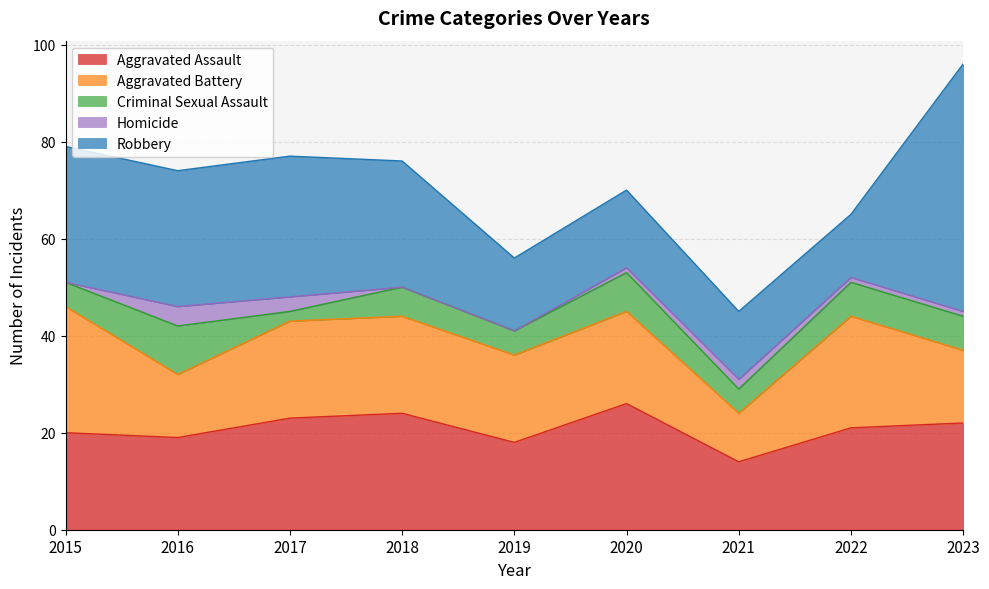

At how many categories does at least one series exceed 43?

1